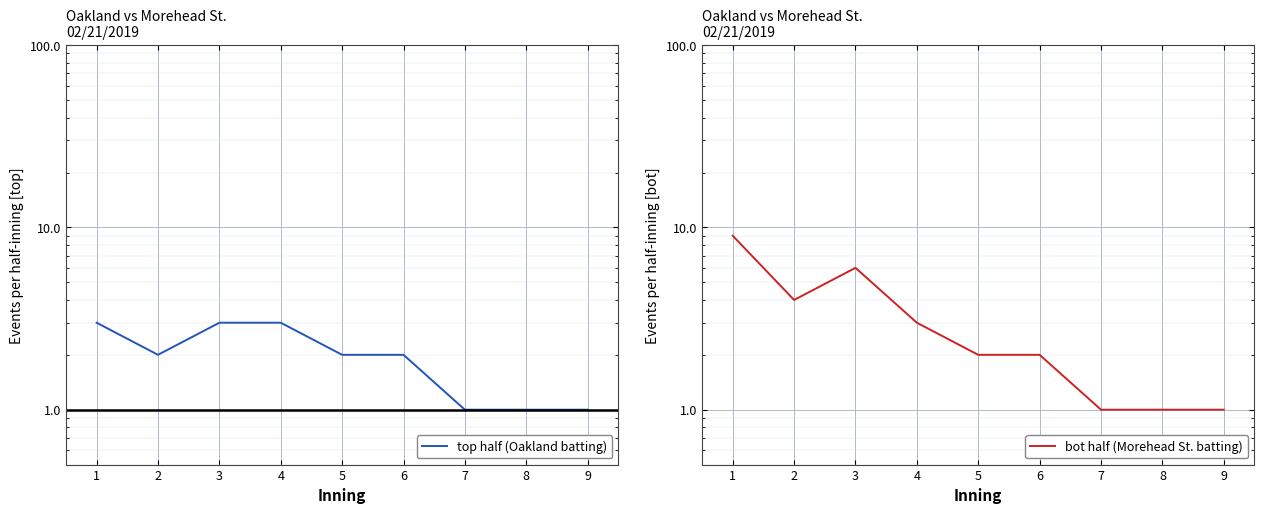

Which series has the largest total across all categories?

bot half (Morehead St. batting)